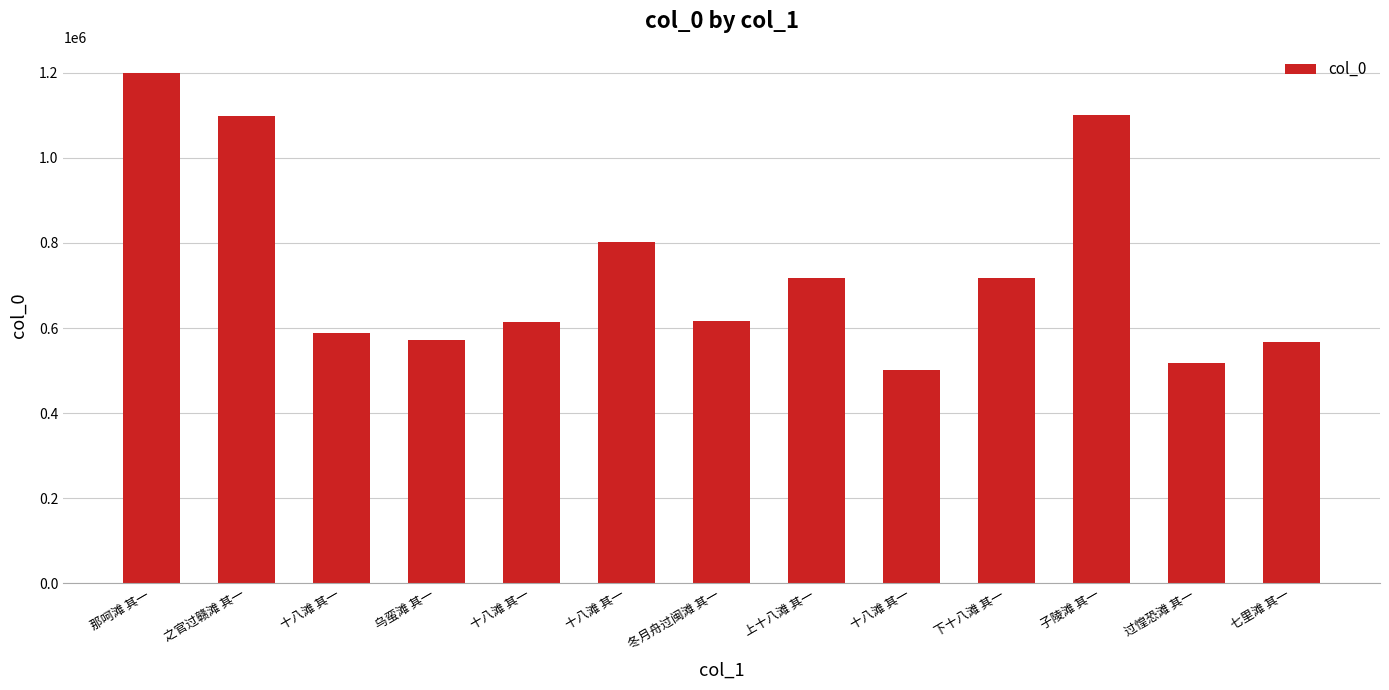

Are the bars grouped side by side (vs. stacked)?

No